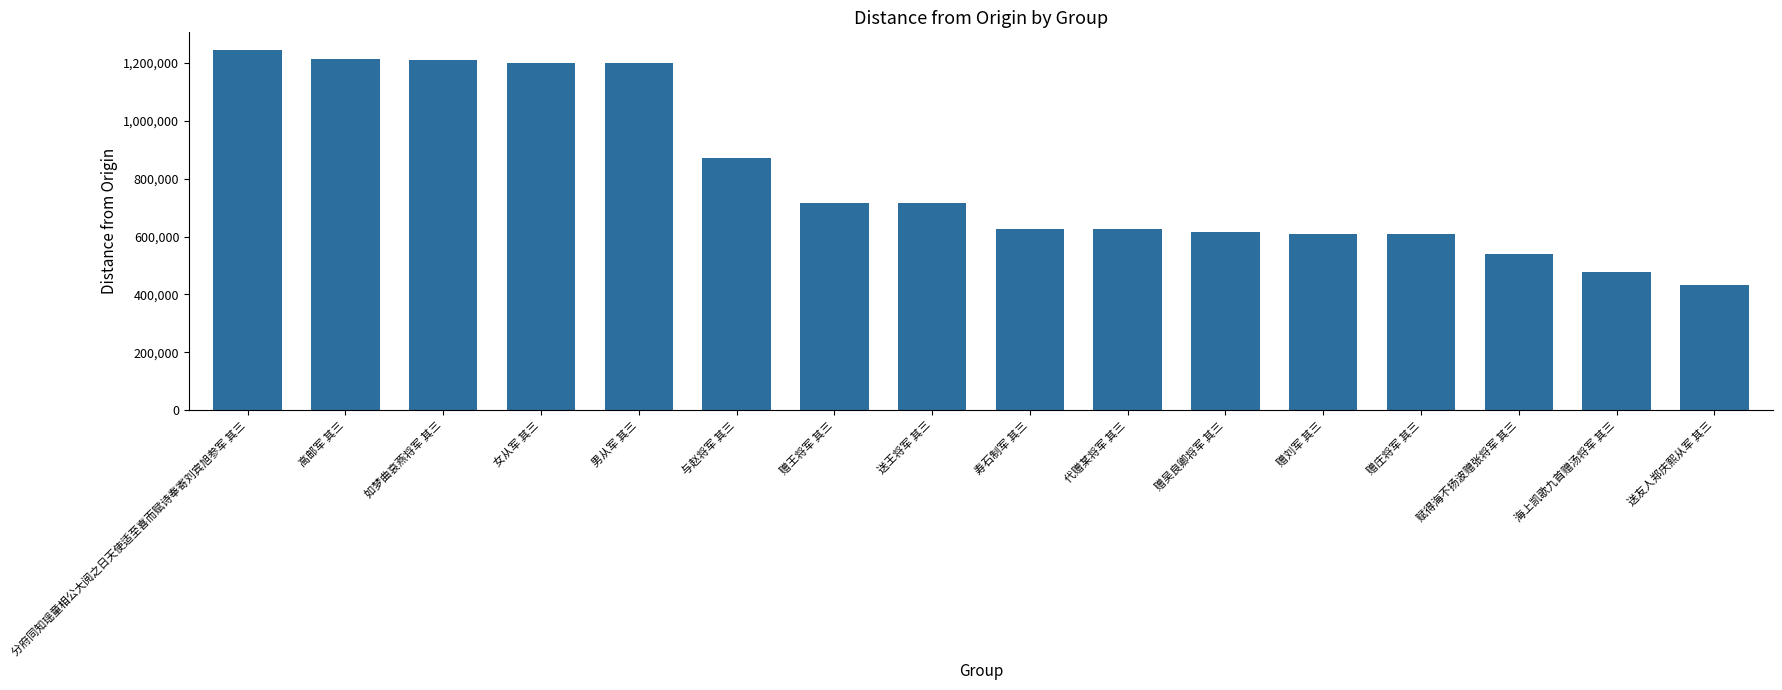

What is the label of the 14th bar from the left?

赋得海不扬波赠张将军 其三